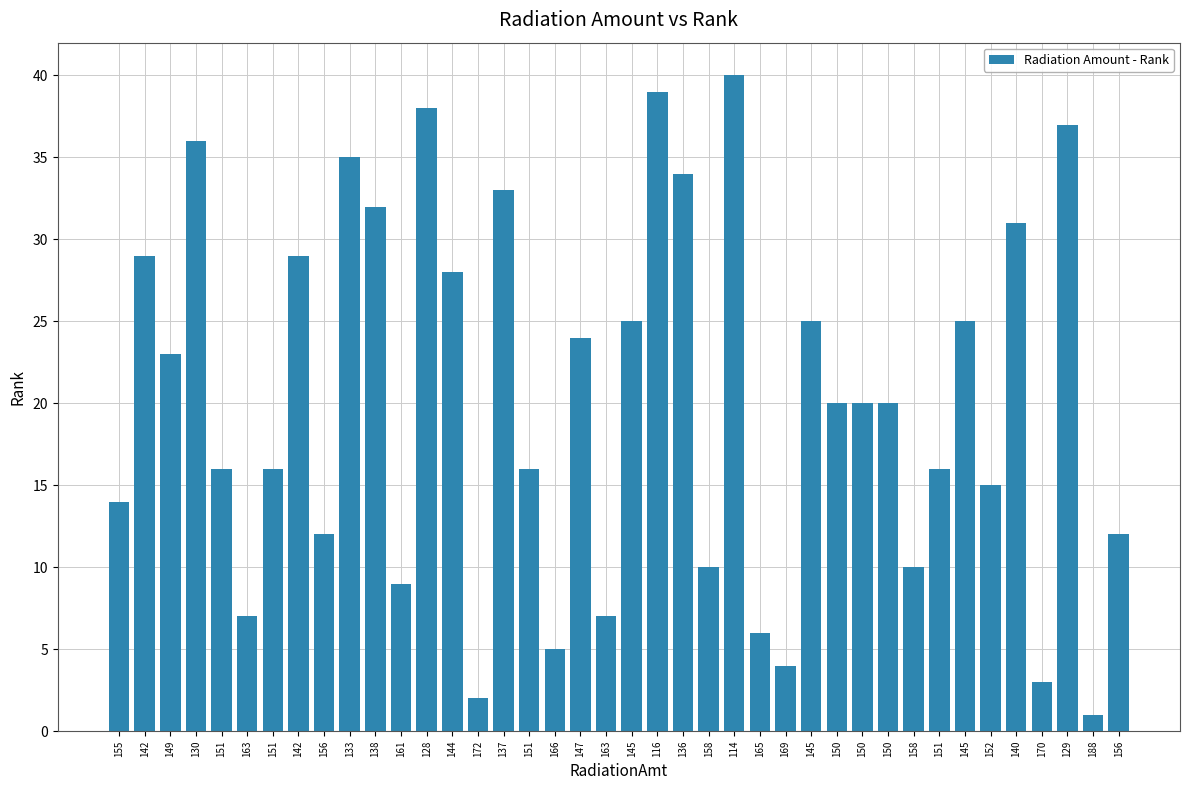

Does the chart contain any negative values?

No